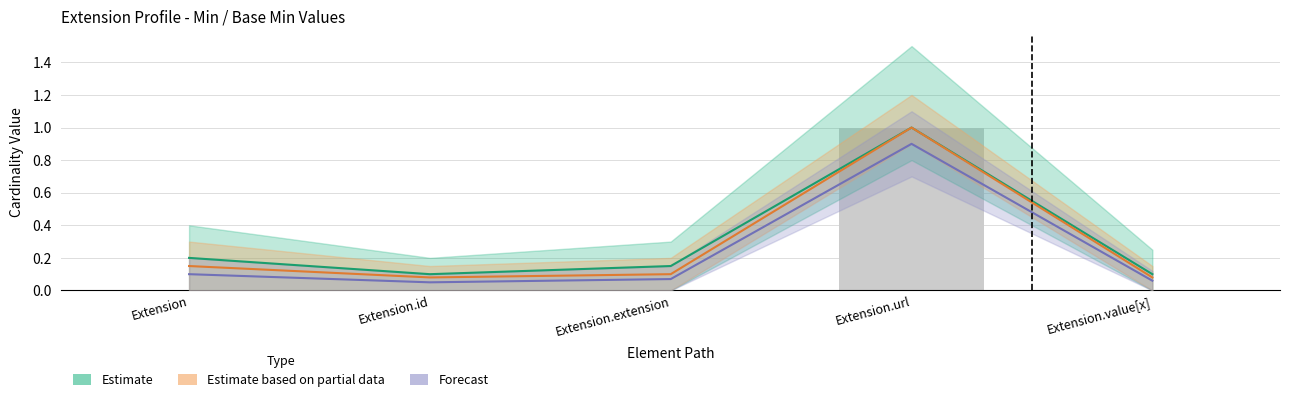

Reading left to right, transcribe all the data shown in this chart.

Estimate: Extension=0.2	Extension.id=0.1	Extension.extension=0.1	Extension.url=1.0	Extension.value[x]=0.1
Estimate based on partial data: Extension=0.1	Extension.id=0.1	Extension.extension=0.1	Extension.url=1.0	Extension.value[x]=0.1
Forecast: Extension=0.1	Extension.id=0.1	Extension.extension=0.1	Extension.url=0.9	Extension.value[x]=0.1
Observed: Extension=0.0	Extension.id=0.0	Extension.extension=0.0	Extension.url=1.0	Extension.value[x]=0.0